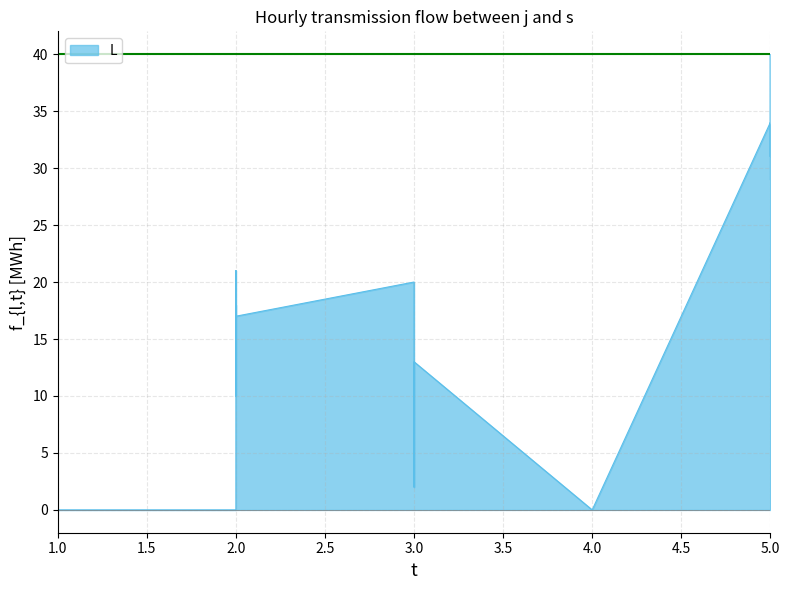

What is the greatest value displayed?

40